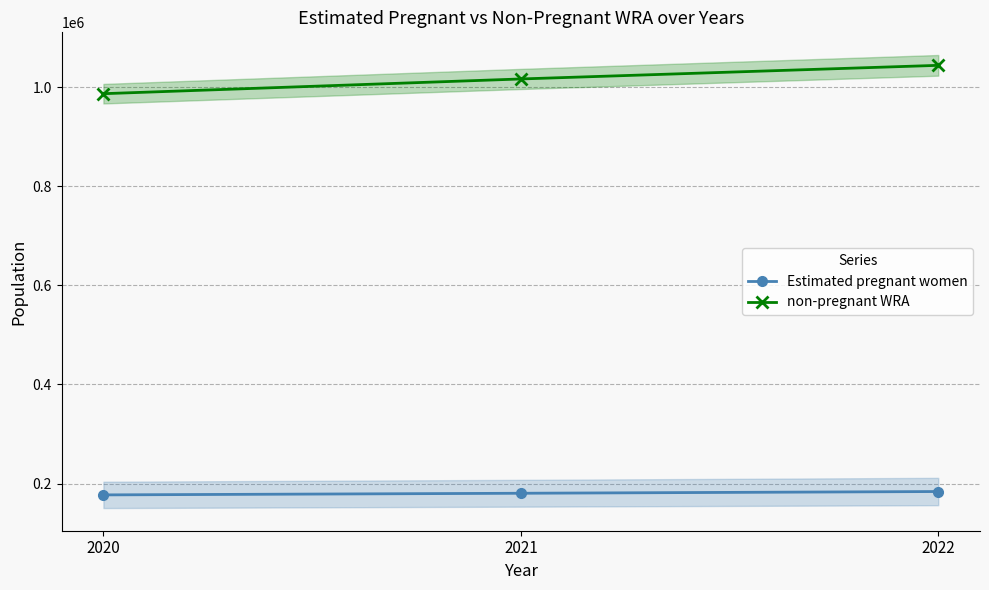

How many data points in Estimated pregnant women are above 180514?

2